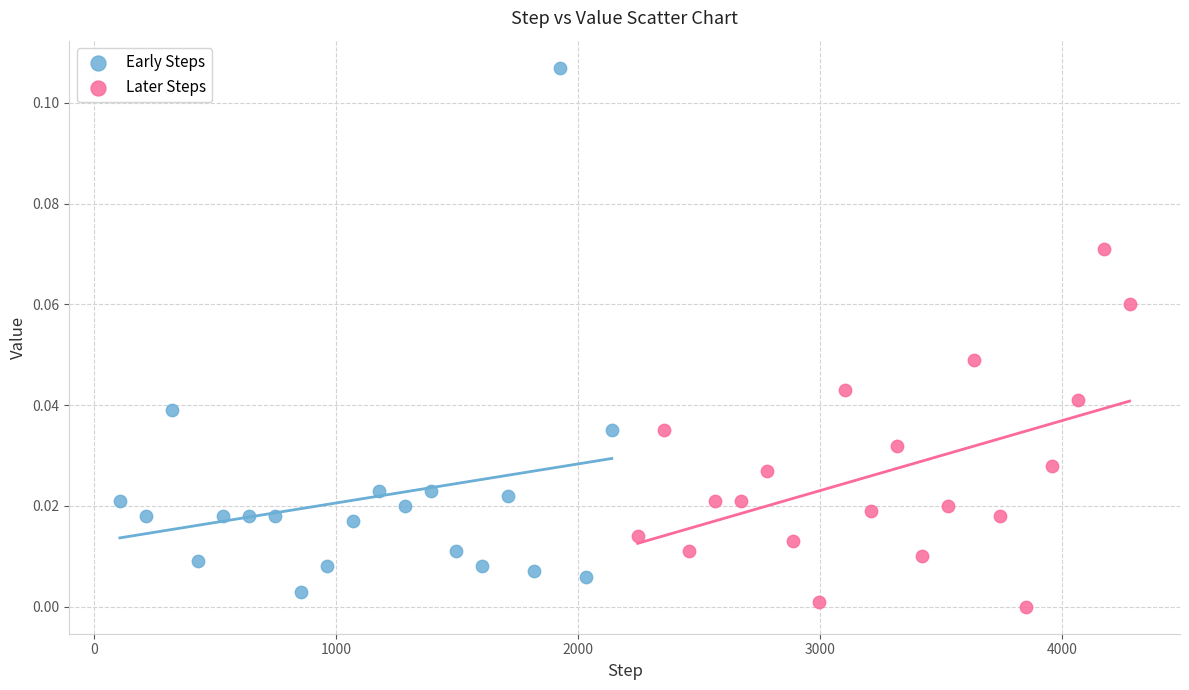

Which series has the largest Y range (max minus min)?

Early Steps